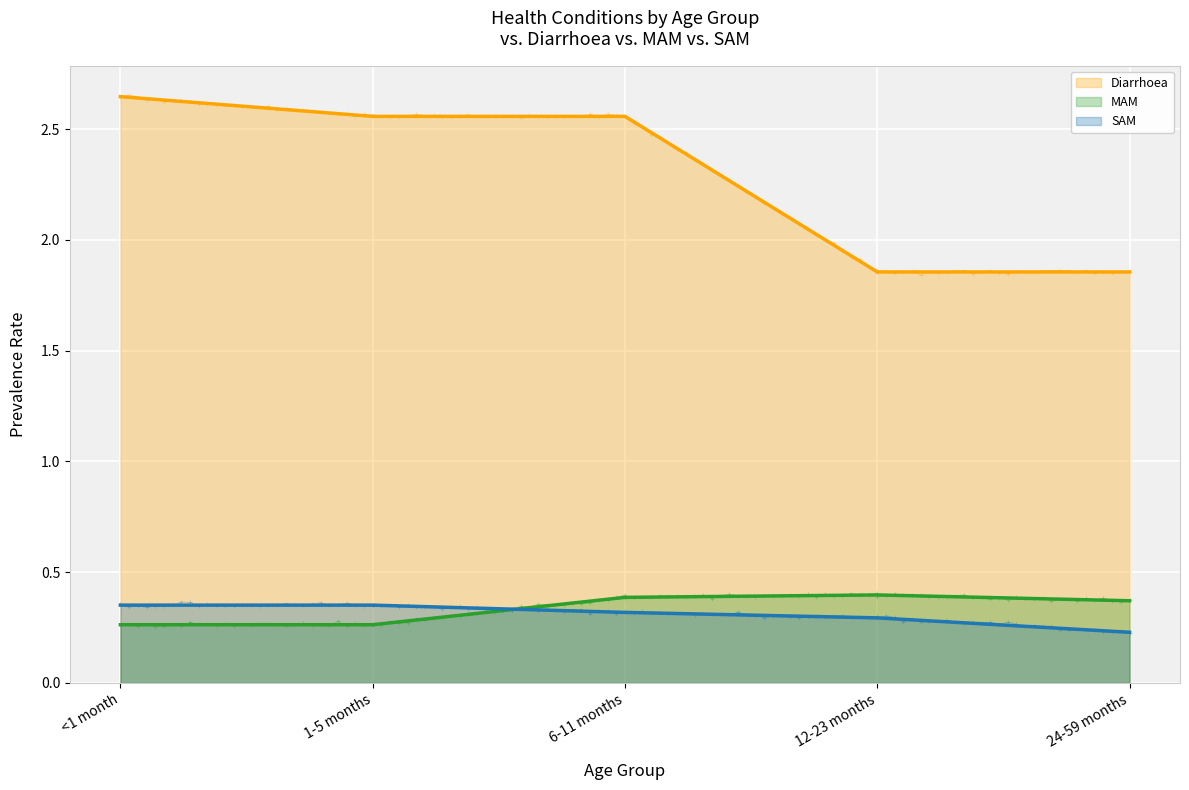

What is the maximum value for Diarrhoea?

2.6